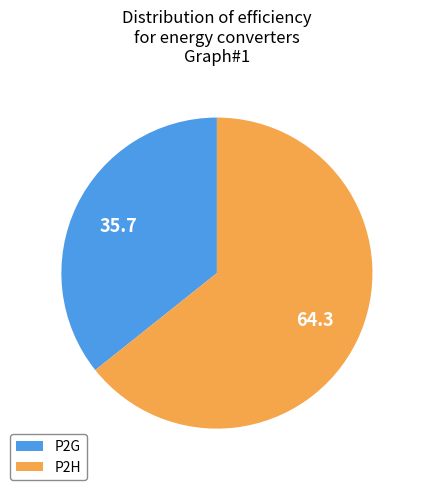

Between P2G and P2H, which is larger?

P2H